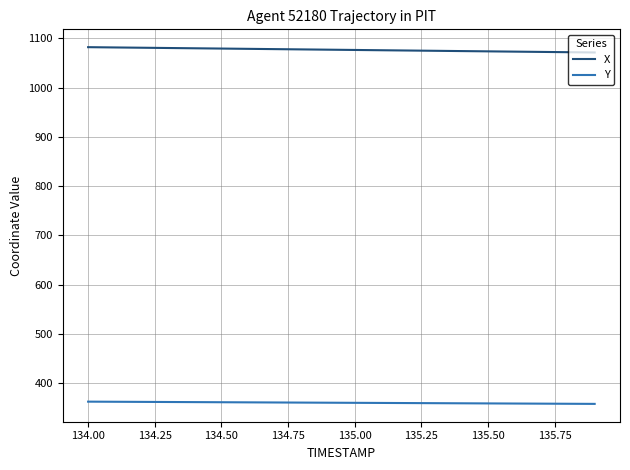

Rank the series by their average value, from highest to lowest.

X, Y